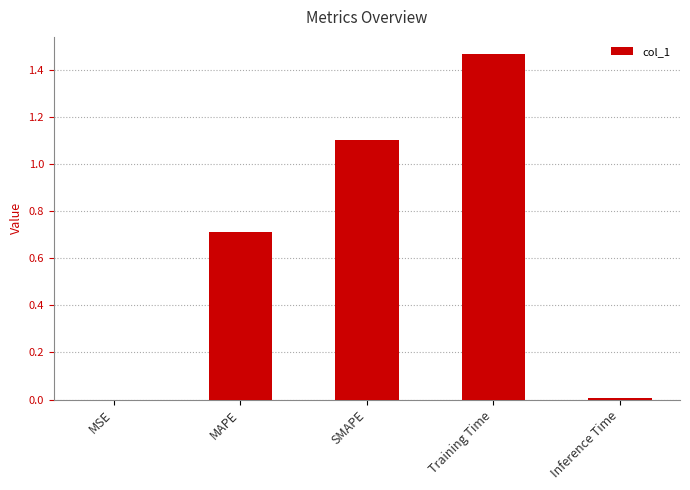

Read the value at SMAPE.

1.1